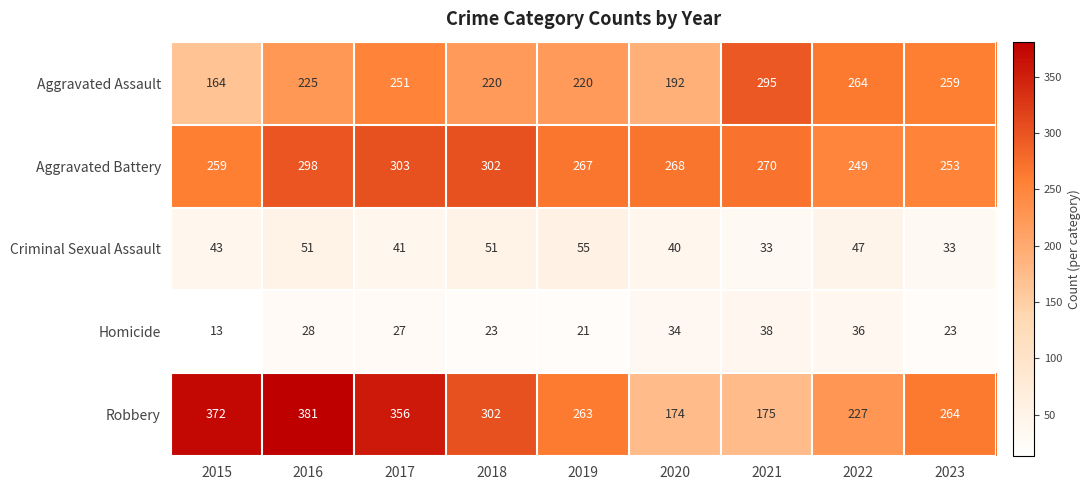

Rank the series at 2021 from lowest to highest value.

Criminal Sexual Assault, Homicide, Robbery, Aggravated Battery, Aggravated Assault